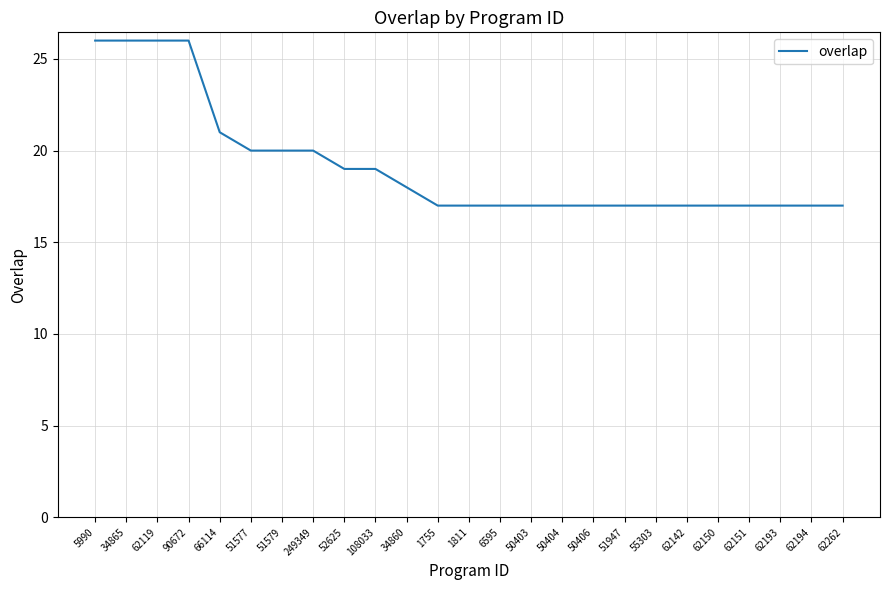

What is the difference between the second highest and minimum values?

9